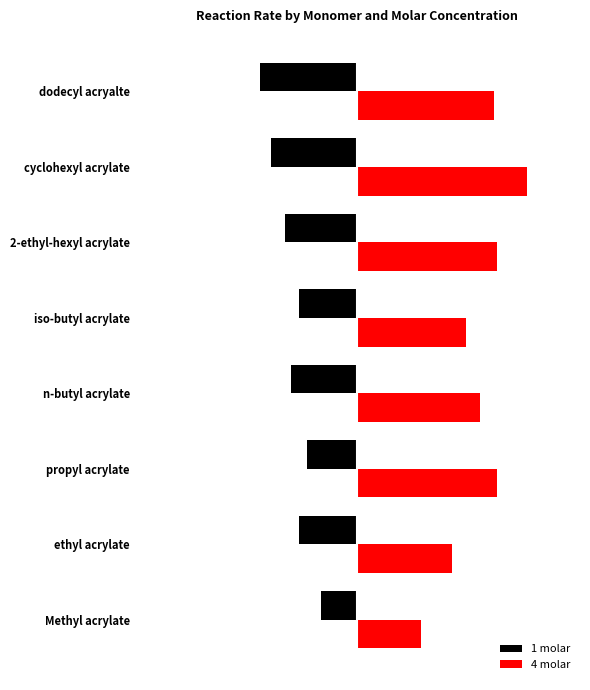

At how many categories does at least one series exceed 0?

8